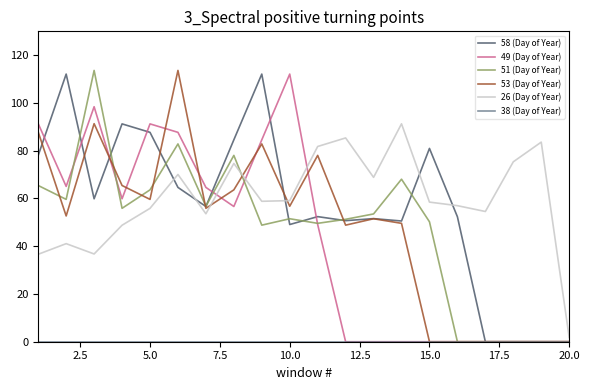

What is the highest value of the 26 (Day of Year) series?

91.3